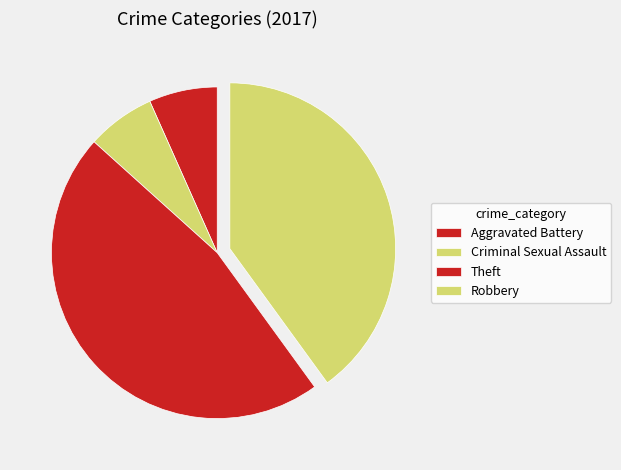

The Aggravated Battery slice represents 1% of the pie. True or false?

False